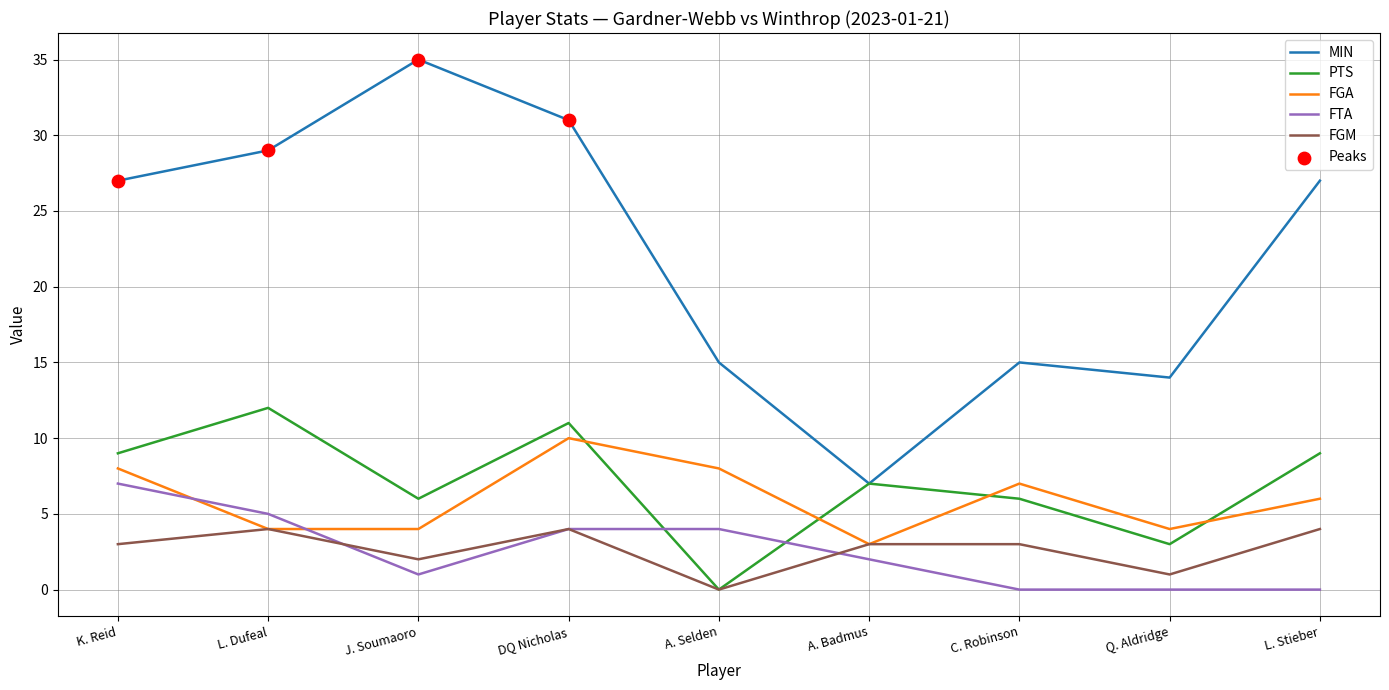

What is the spread (max minus min) of values at L. Stieber?

27